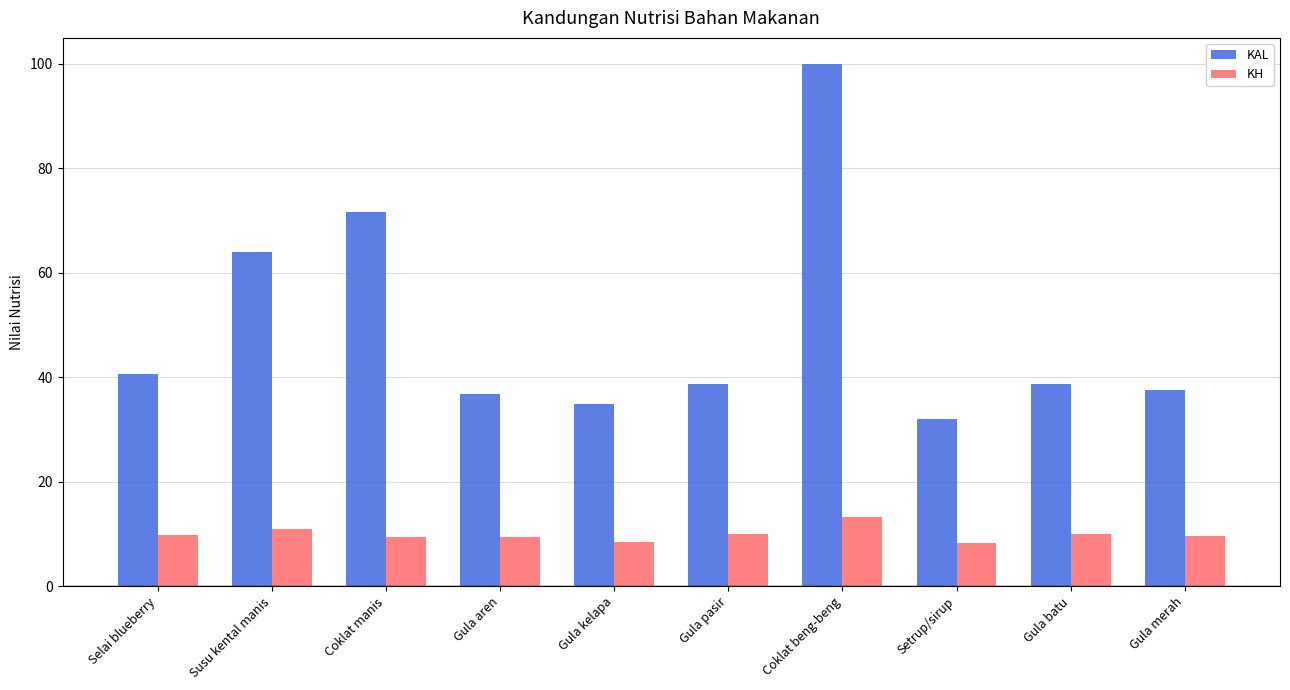

How many series are shown in this chart?

2